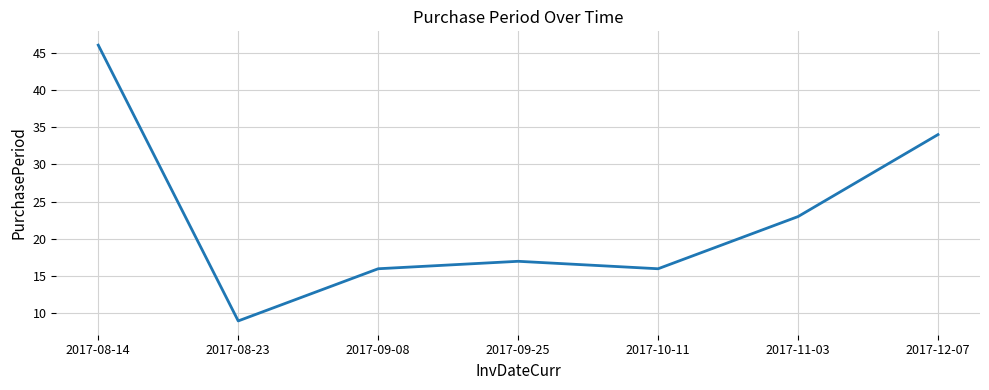

The value at 2017-11-03 is 23. True or false?

True